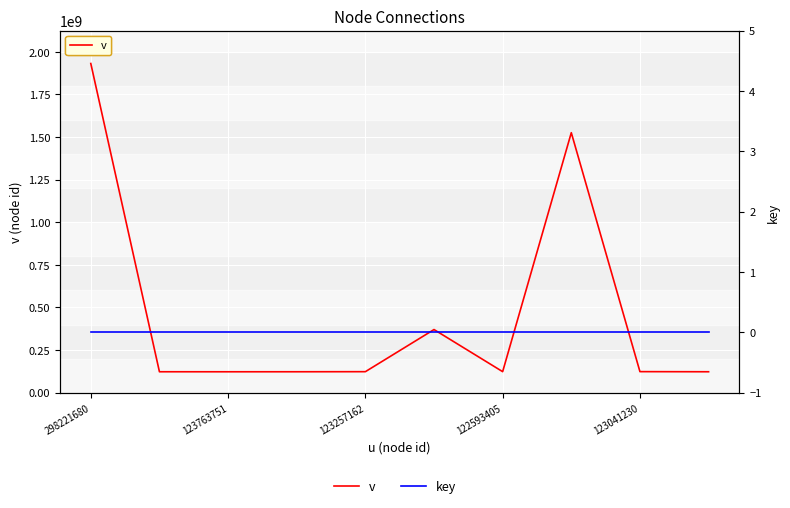

Where is v nearest to the value 1027019430?

7